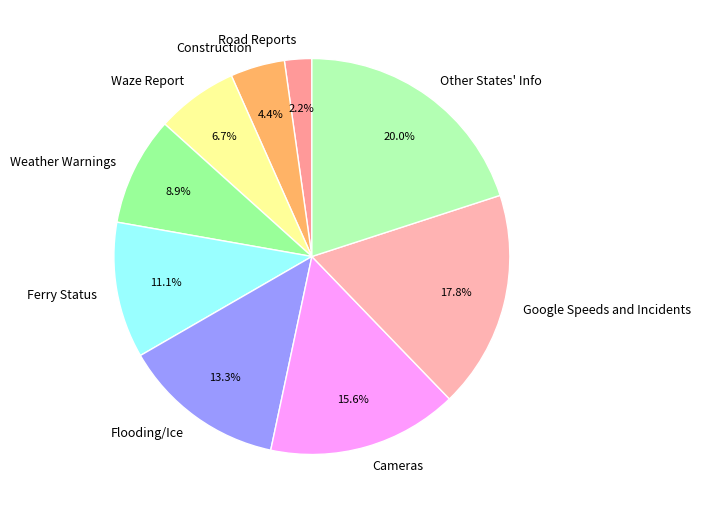

True or false: Construction accounts for 10% of the total.

False